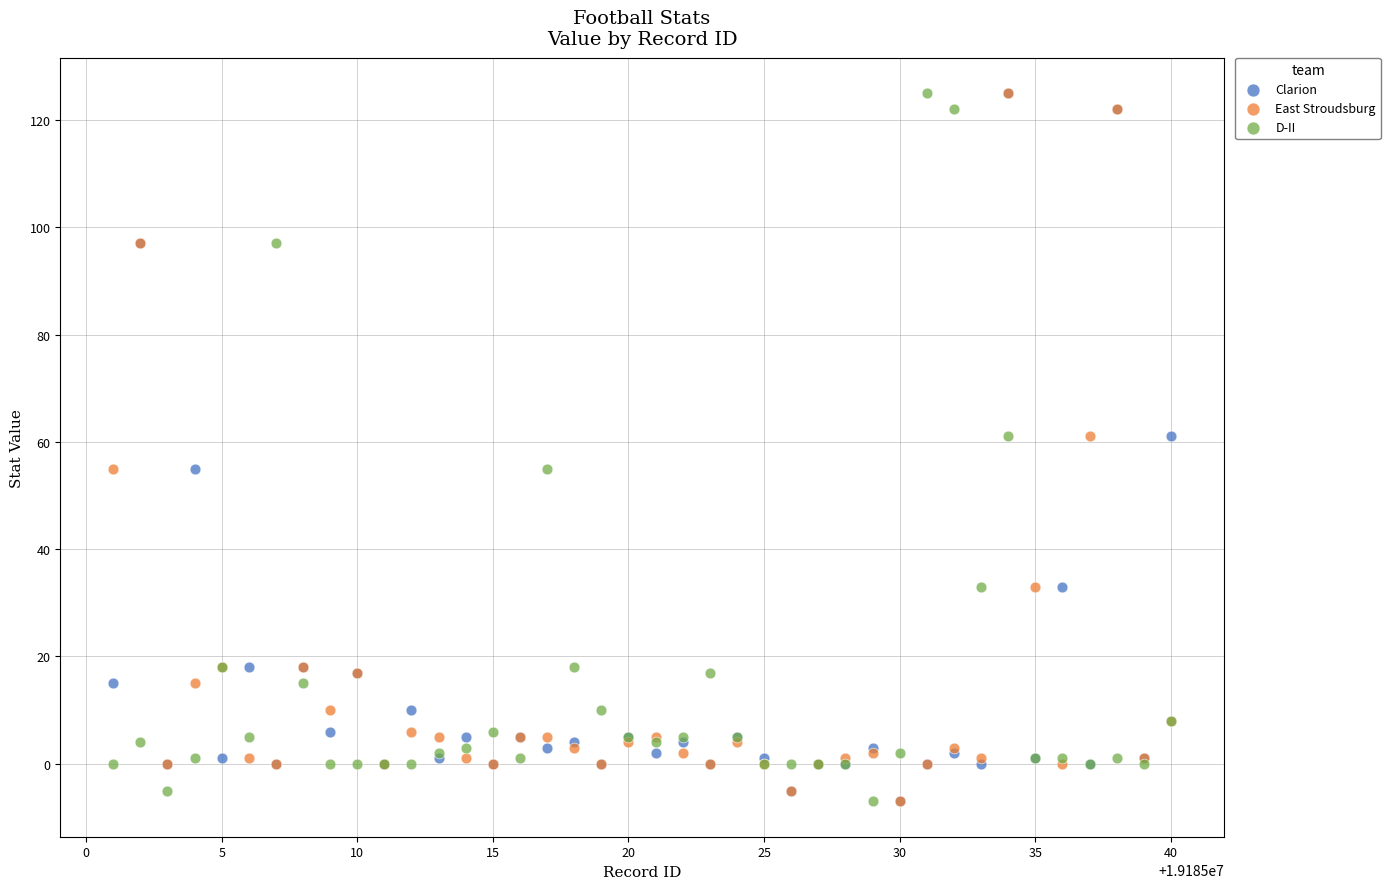

What are all the series names shown in the legend?

Clarion, East Stroudsburg, D-II